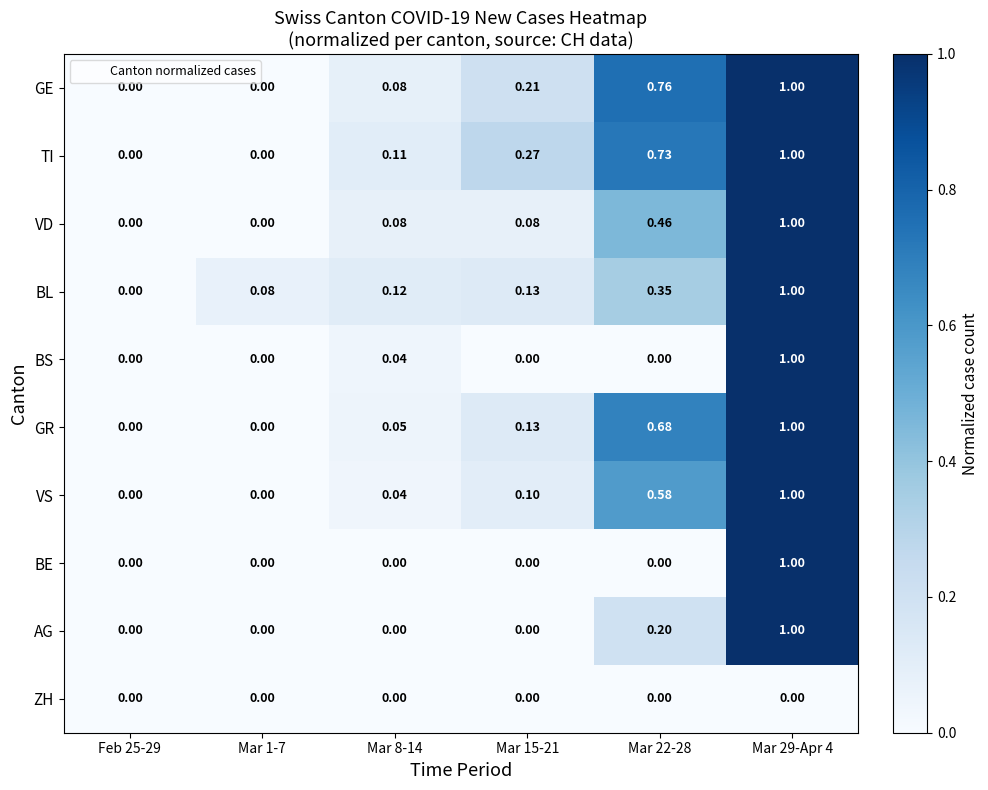

Which series has the largest total across all categories?

TI